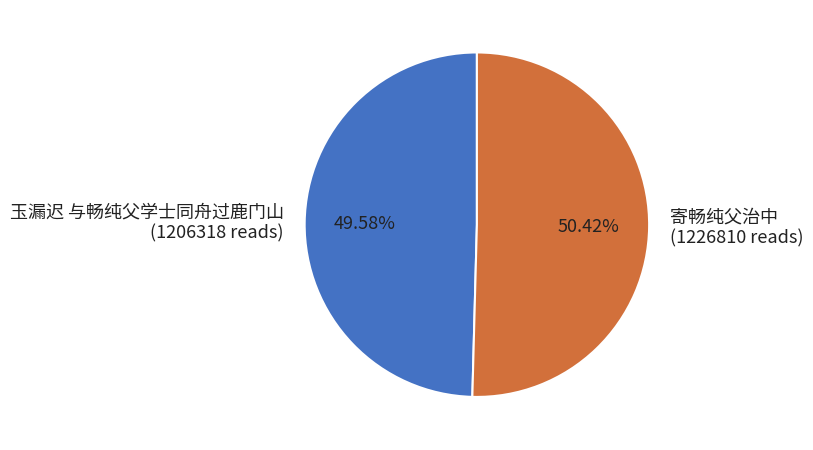

To the nearest percent, what is the difference between the 玉漏迟 与畅纯父学士同舟过鹿门山 and 寄畅纯父治中 slice percentages?

1%